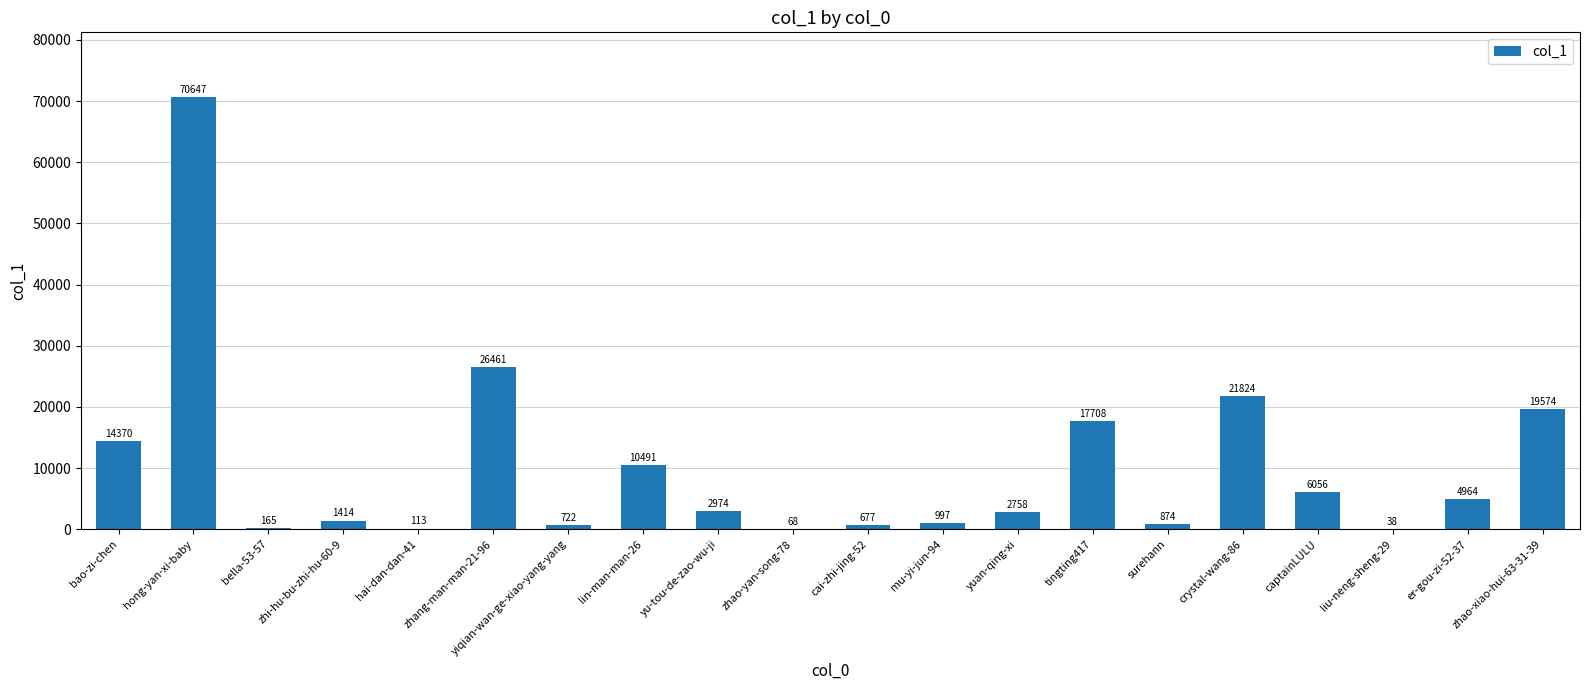

Count the number of categories in the chart.

20